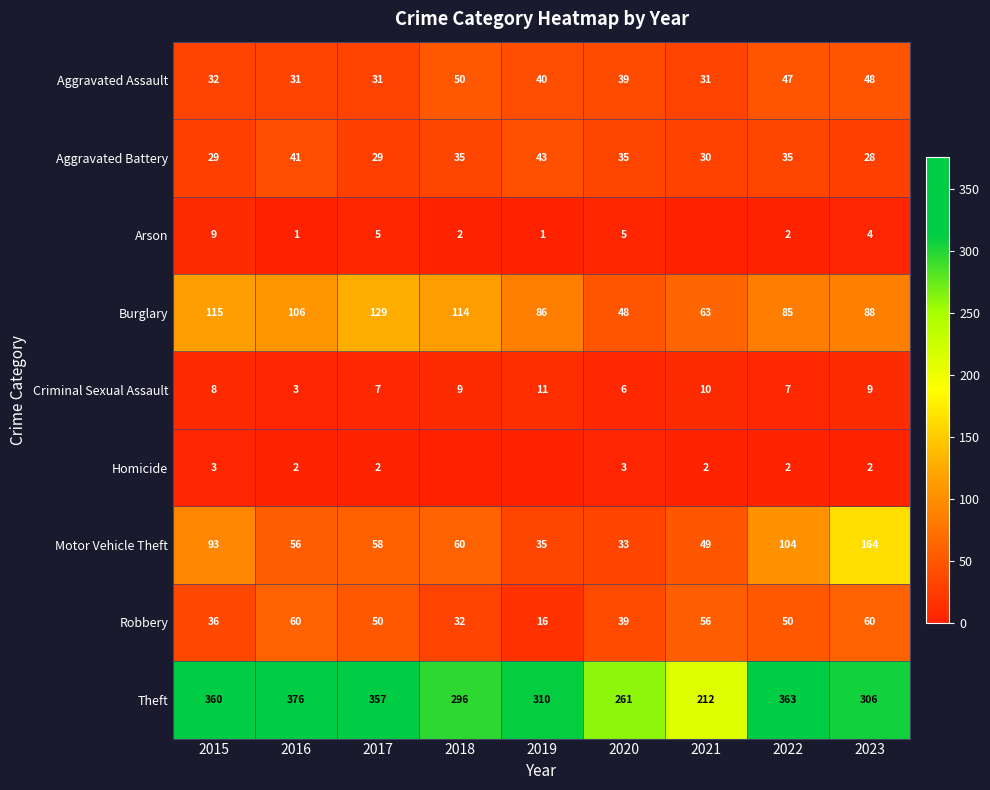

Is it true that Arson equals 12 at 2015?

False